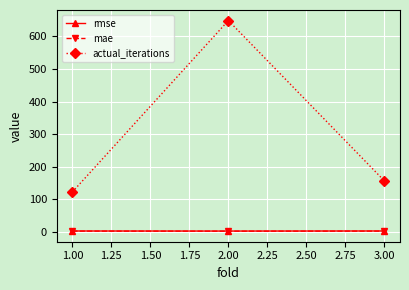

Does the chart have visible grid lines?

Yes